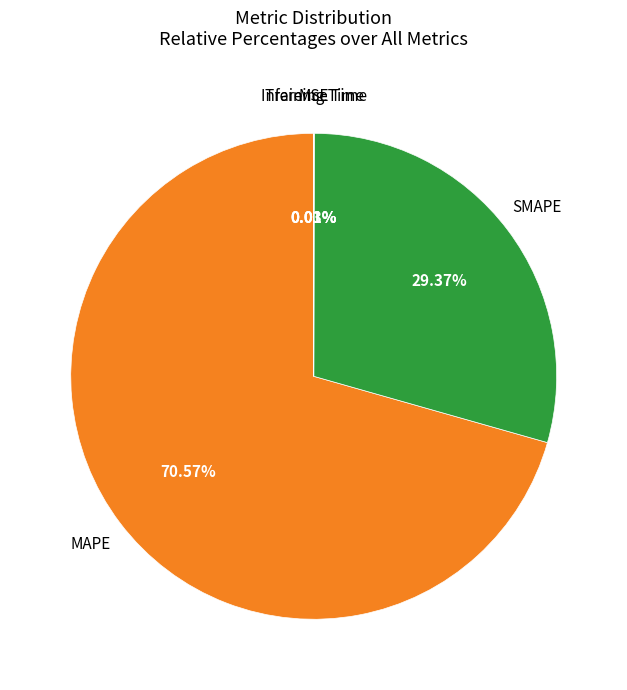

Is there a majority slice in this chart?

Yes